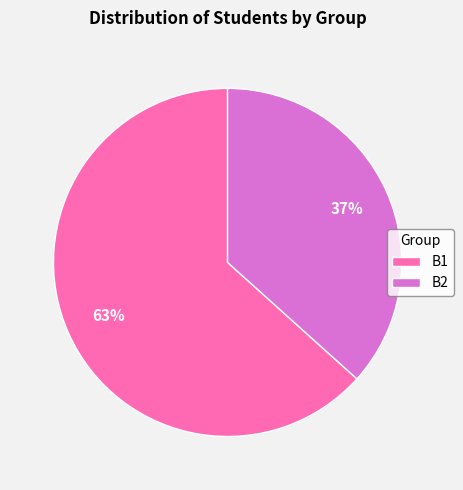

To the nearest percent, what is the combined percentage of B2 and B1?

100%